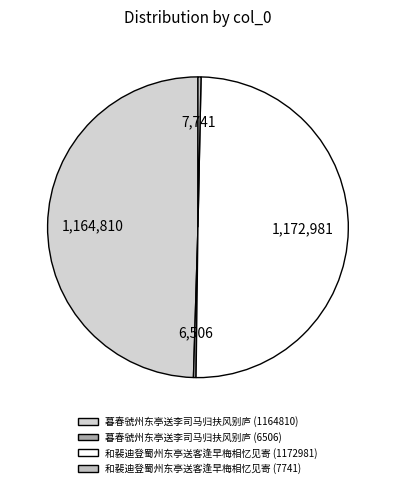

Which has a higher value, 和裴迪登蜀州东亭送客逢早梅相忆见寄 (7741) or 暮春虢州东亭送李司马归扶风别庐 (1164810)?

暮春虢州东亭送李司马归扶风别庐 (1164810)